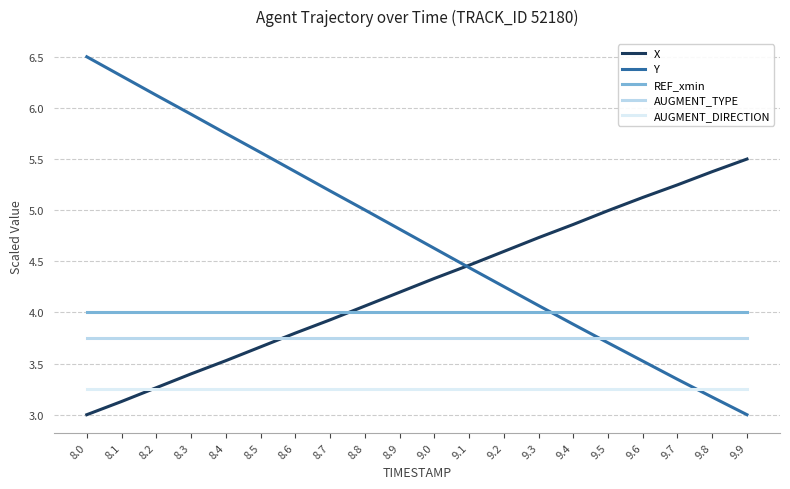

Rank the series at 9.5 from highest to lowest value.

X, REF_xmin, AUGMENT_TYPE, Y, AUGMENT_DIRECTION